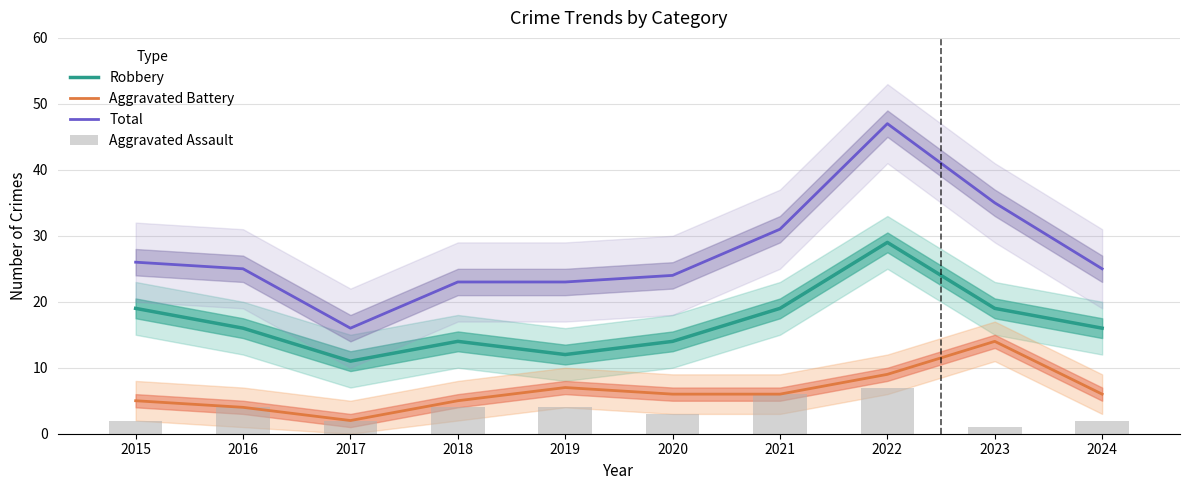

Reading left to right, extract all data points from this chart.

Robbery: 19	16	11	14	12	14	19	29	19	16
Aggravated Battery: 5	4	2	5	7	6	6	9	14	6
Total: 26	25	16	23	23	24	31	47	35	25
Aggravated Assault: 2	4	2	4	4	3	6	7	1	2